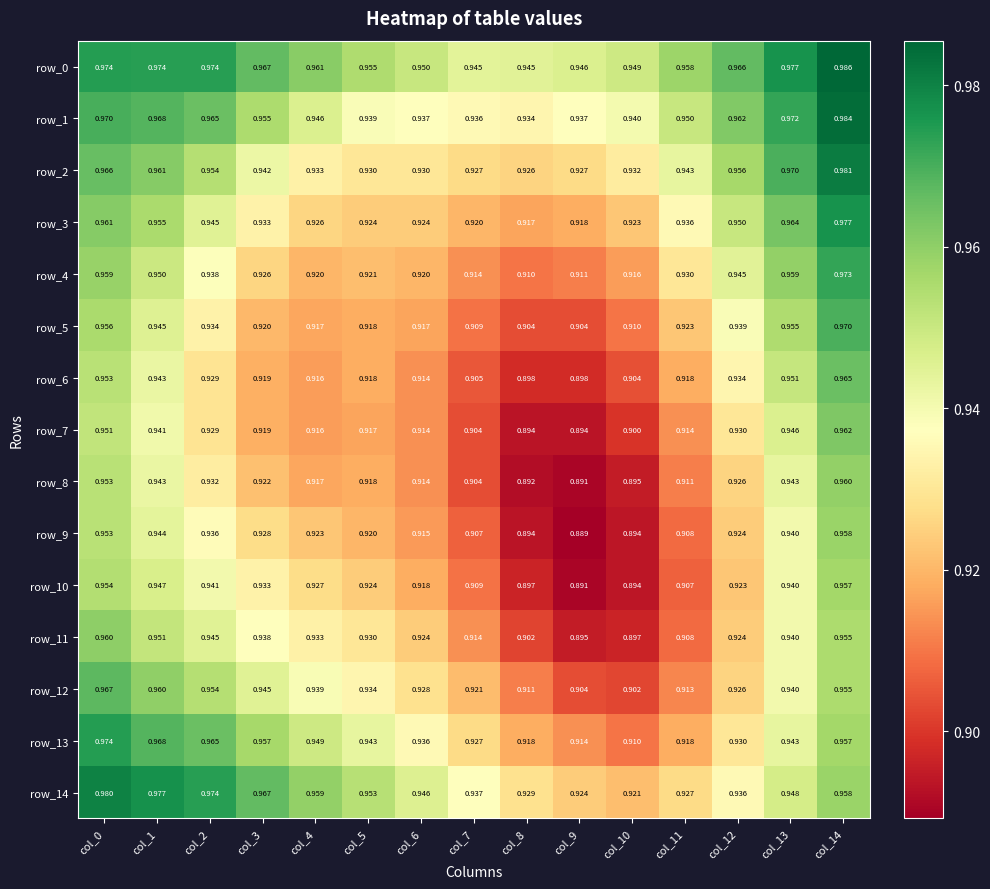

Is the value of row_7 at col_0 greater than the value of row_14 at col_12?

Yes